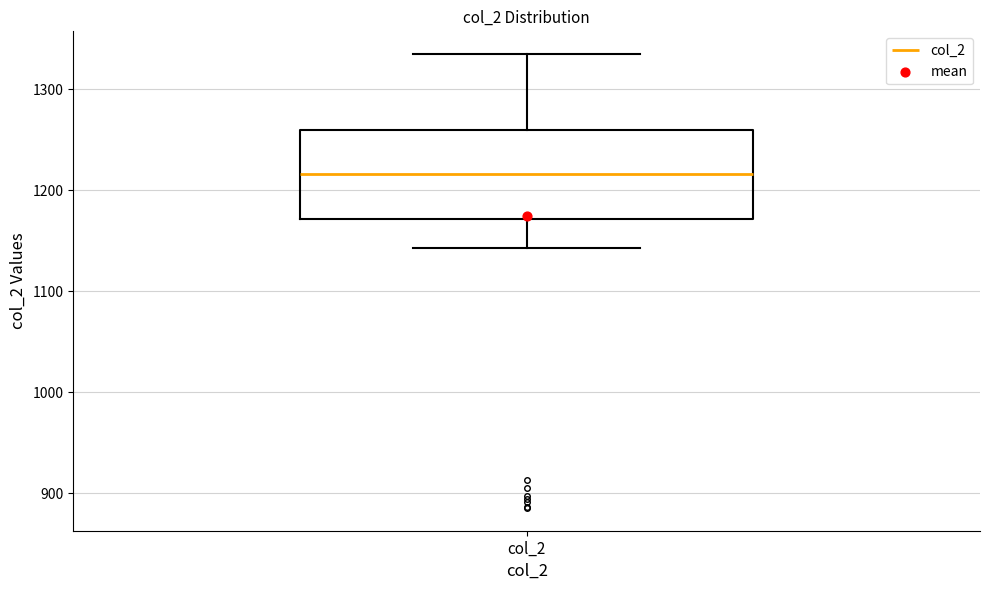

Transcribe this box plot: give where the median line is, the range the box spans, and where the two whiskers end, as read against the y-axis. The values are not printed on the chart, so give them approximately, as read against the axis.

median 1220, box 1170 to 1260, whiskers 1140 to 1330